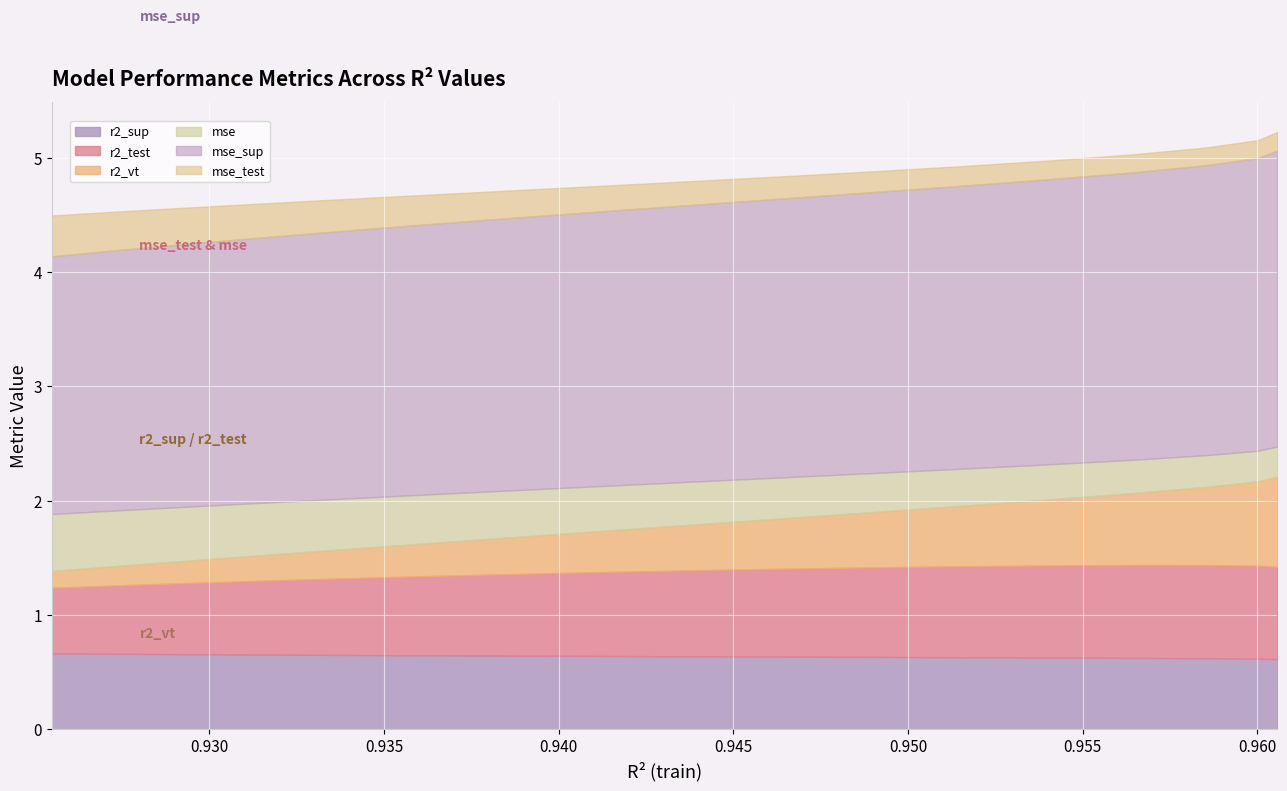

Reading left to right, list all the values displayed in this chart.

r2_sup: 0.7	0.7	0.7	0.7	0.7	0.7	0.7	0.7	0.7	0.7	0.7	0.6	0.6	0.6	0.6	0.6	0.6	0.6	0.6	0.6	0.6	0.6	0.6	0.6	0.6
r2_test: 0.6	0.6	0.6	0.6	0.6	0.6	0.6	0.6	0.6	0.7	0.7	0.7	0.7	0.7	0.7	0.7	0.8	0.8	0.8	0.8	0.8	0.8	0.8	0.8	0.8
r2_vt: 0.1	0.2	0.2	0.2	0.2	0.2	0.2	0.2	0.2	0.2	0.2	0.3	0.3	0.3	0.3	0.4	0.4	0.4	0.5	0.5	0.6	0.6	0.7	0.7	0.8
mse: 0.5	0.5	0.5	0.5	0.5	0.5	0.5	0.5	0.5	0.5	0.4	0.4	0.4	0.4	0.4	0.4	0.4	0.4	0.3	0.3	0.3	0.3	0.3	0.3	0.3
mse_sup: 2.3	2.3	2.3	2.3	2.3	2.3	2.3	2.3	2.3	2.3	2.3	2.4	2.4	2.4	2.4	2.4	2.4	2.4	2.5	2.5	2.5	2.5	2.5	2.6	2.6
mse_test: 0.4	0.4	0.3	0.3	0.3	0.3	0.3	0.3	0.3	0.3	0.3	0.3	0.3	0.2	0.2	0.2	0.2	0.2	0.2	0.2	0.2	0.2	0.2	0.2	0.2